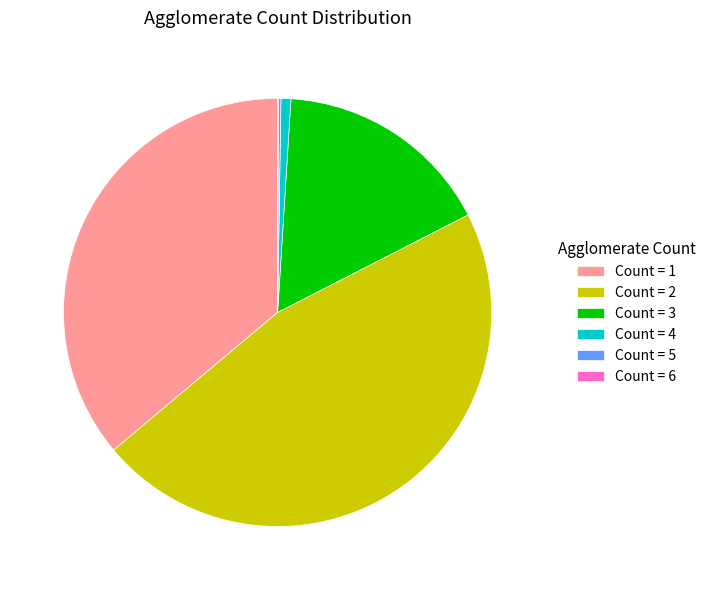

The Count = 4 slice represents 1% of the pie. True or false?

True